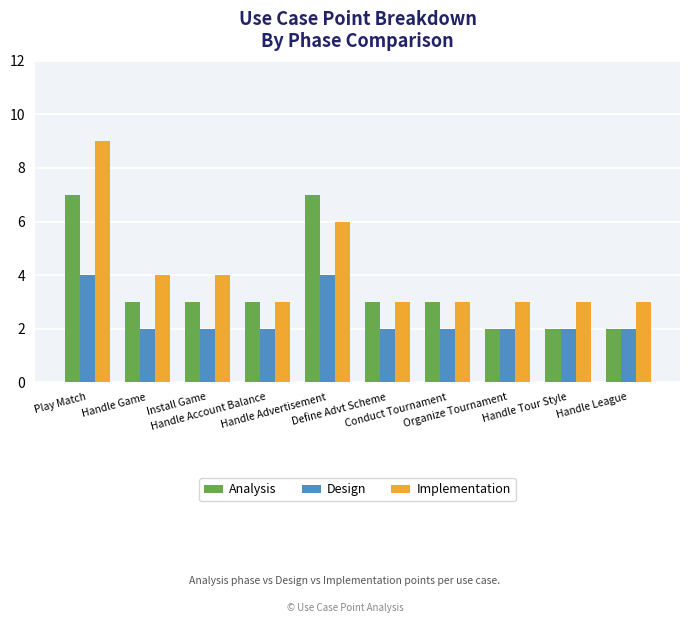

What are all the series names shown in the legend?

Analysis, Design, Implementation